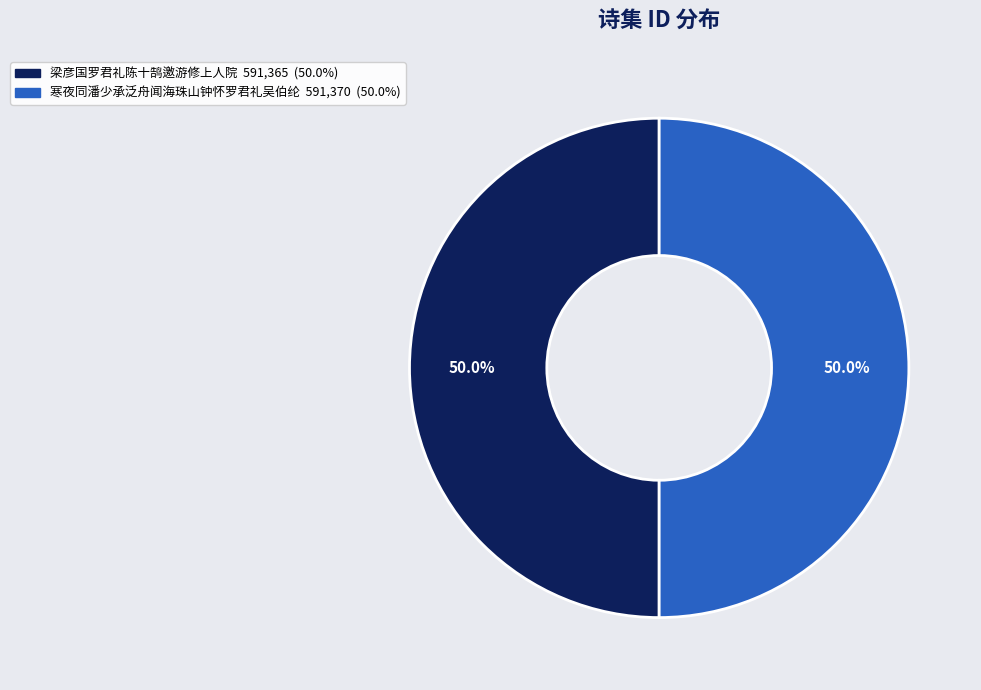

What is the ratio of the value at 寒夜同潘少承泛舟闻海珠山钟怀罗君礼吴伯纶 to the value at 梁彦国罗君礼陈十鹄邀游修上人院?

1.0